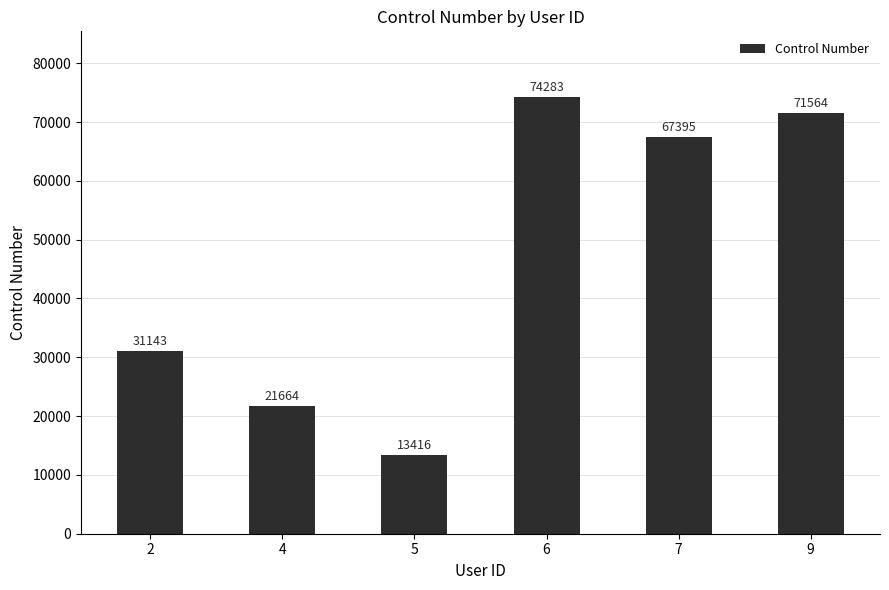

Reading left to right, extract all data points from this chart.

31143	21664	13416	74283	67395	71564